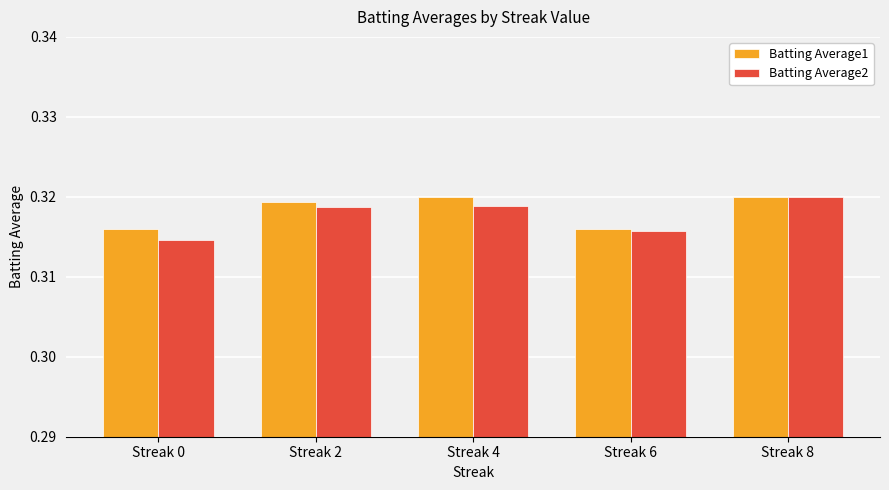

The value of Batting Average2 at Streak 4 is 0.2. True or false?

False